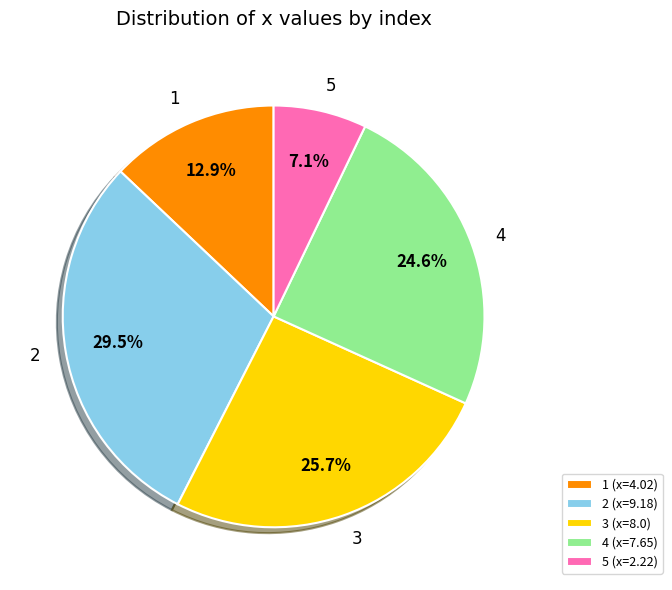

To the nearest percent, what is the difference between the largest and smallest slice percentages?

22%